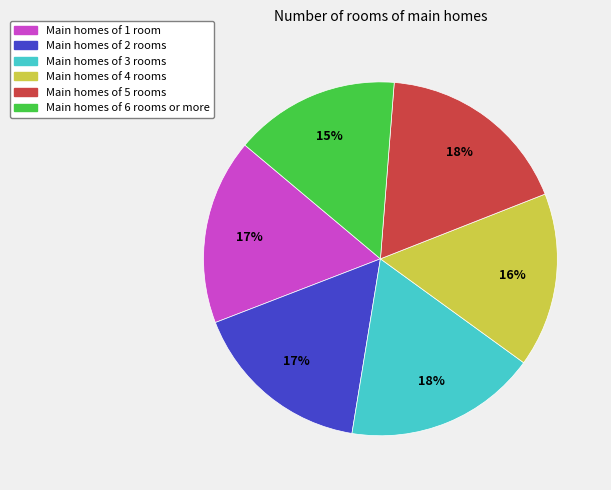

To the nearest percent, what portion does Main homes of 1 room represent?

17%